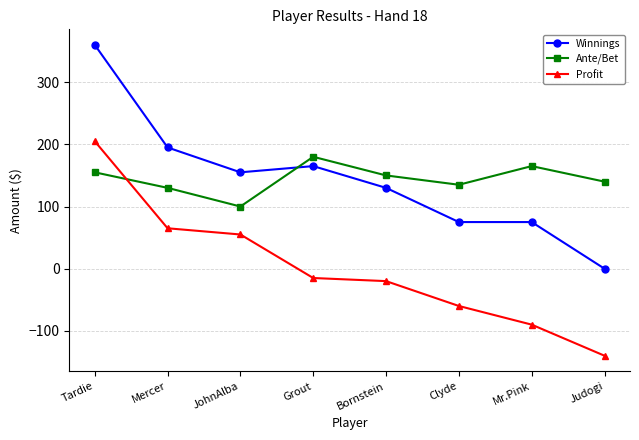

In Ante/Bet, how many points are lower than both neighbors (excluding endpoints)?

2